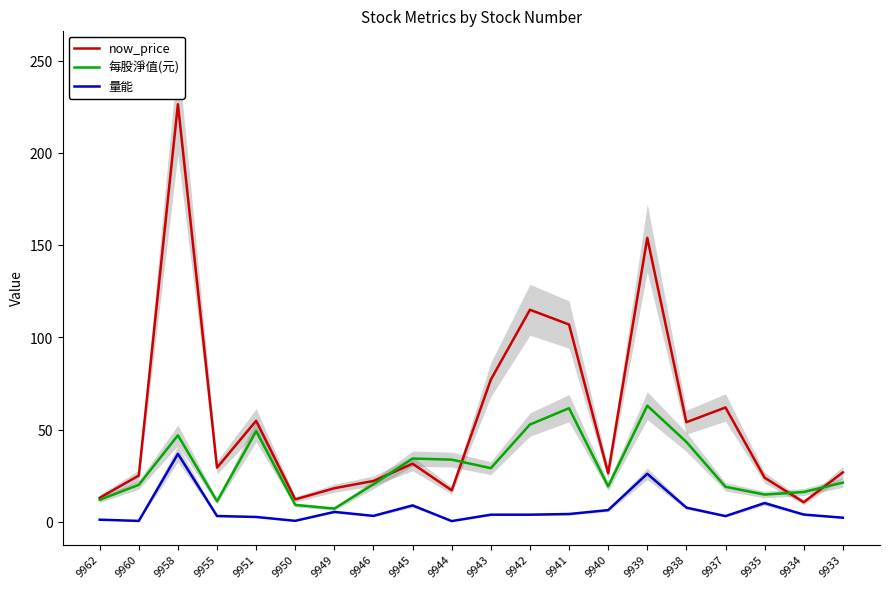

Where is the first local maximum for 量能?

9958